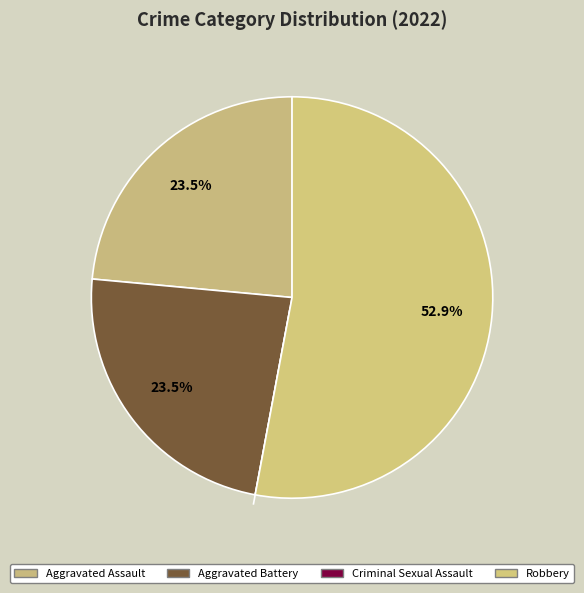

Do Criminal Sexual Assault and Aggravated Assault together represent more than half of the pie?

No